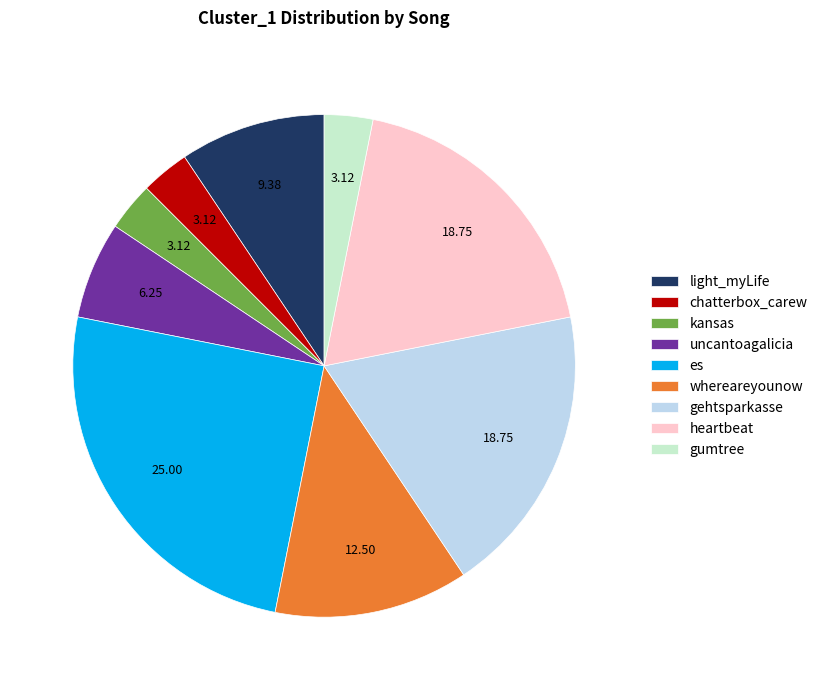

What is the ratio of the value at gumtree to the value at es?

0.1